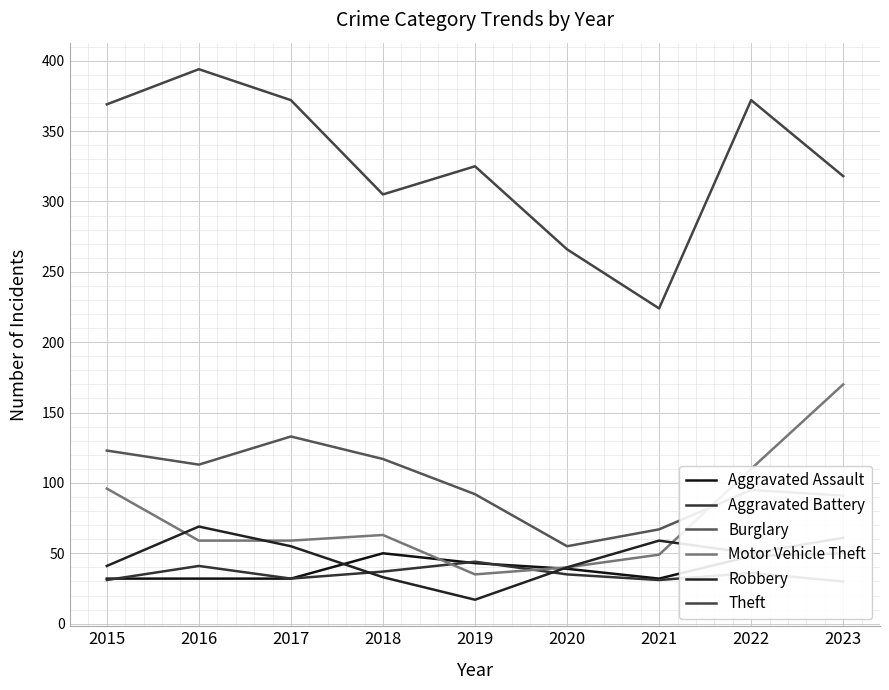

True or false: Motor Vehicle Theft has a value of 172 at 2022.

False